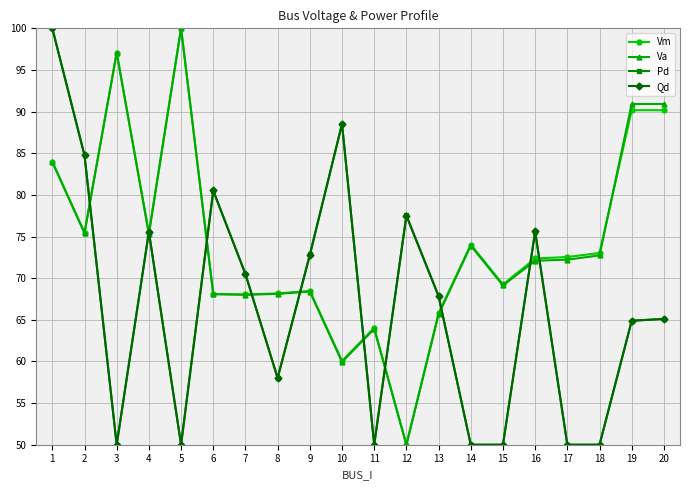

Is the value of Vm at 18 greater than the value of Pd at 8?

Yes